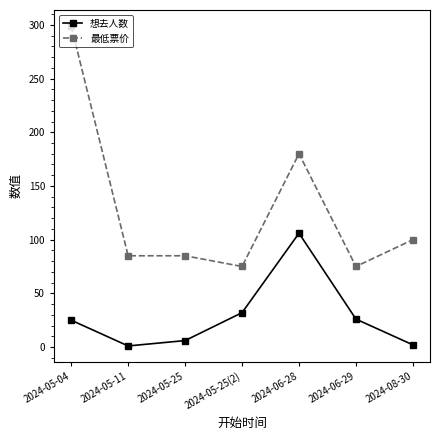

True or false: 想去人数 has more than 1 interior local peaks.

False